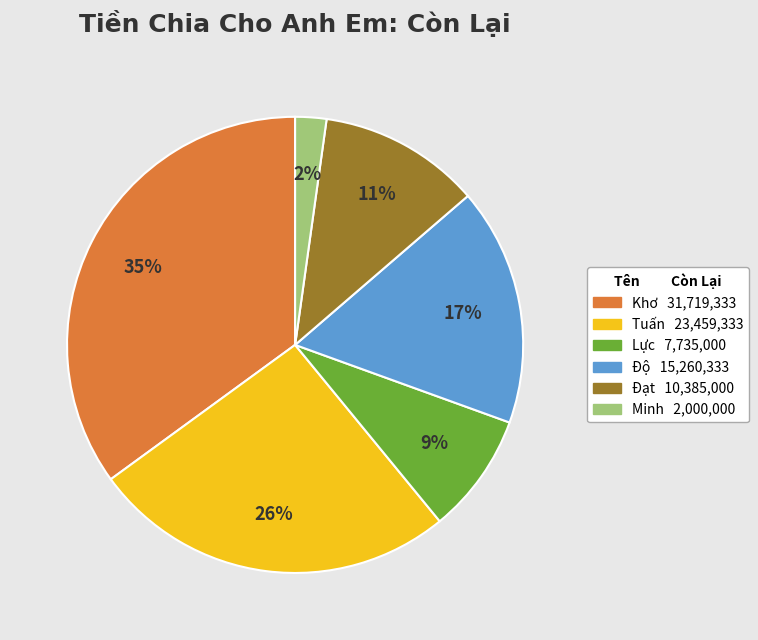

Is there a majority slice in this chart?

No